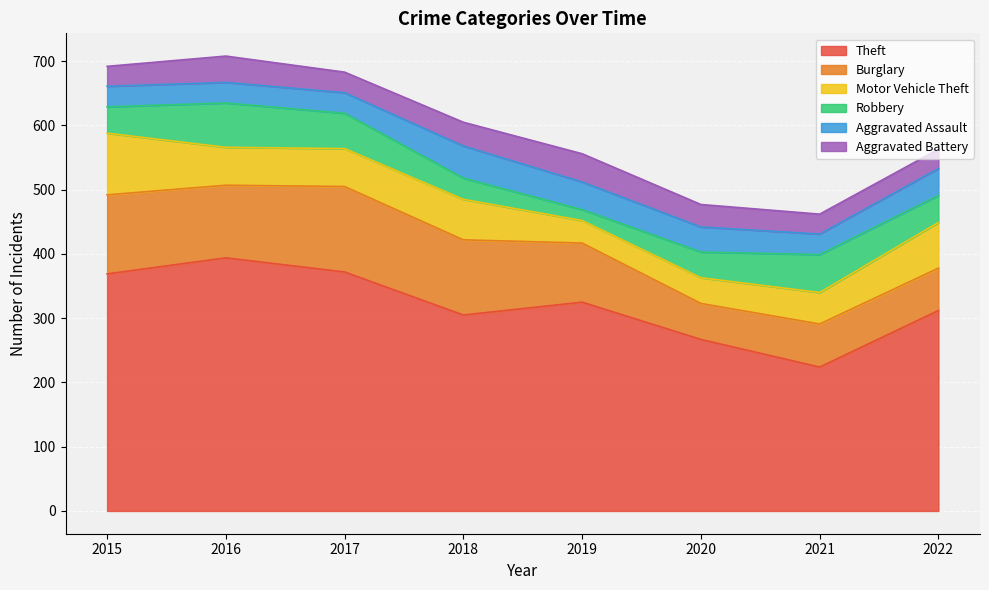

What is the value of the Robbery point at the 5th from the left?

17